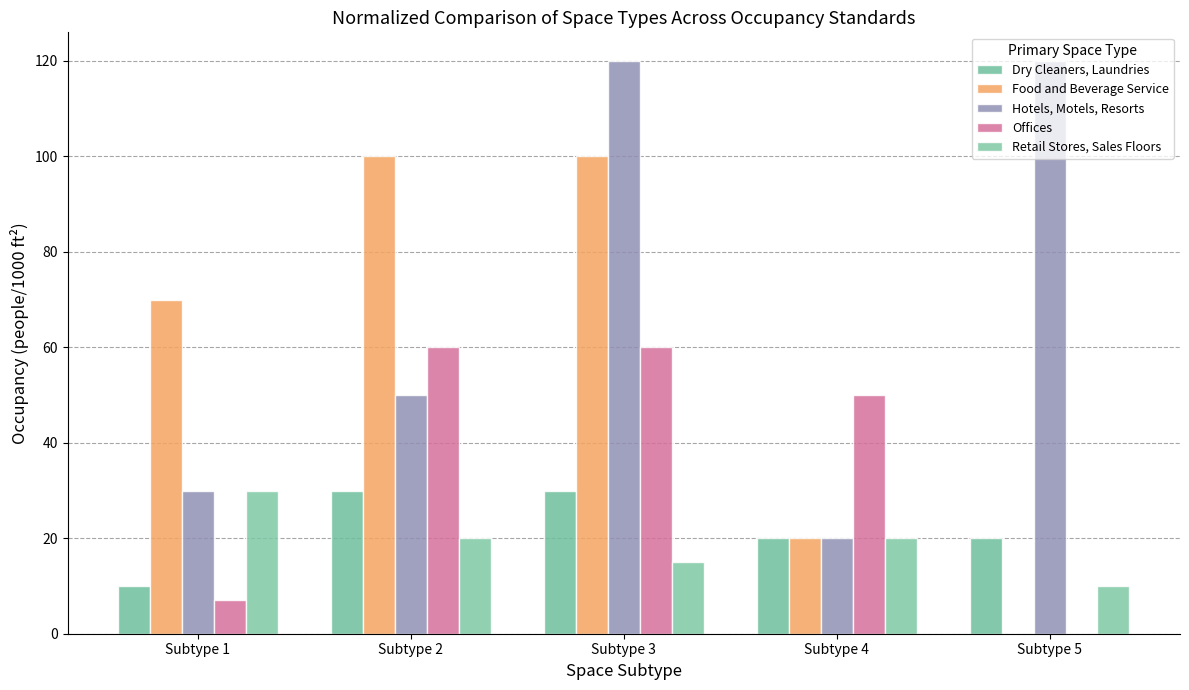

What is the spread (max minus min) of values at Subtype 5?

120